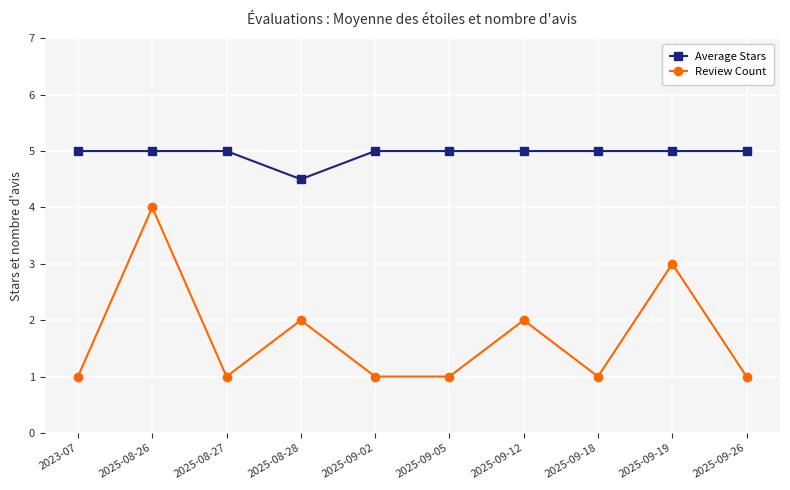

What is the average value of the Review Count series?

1.7